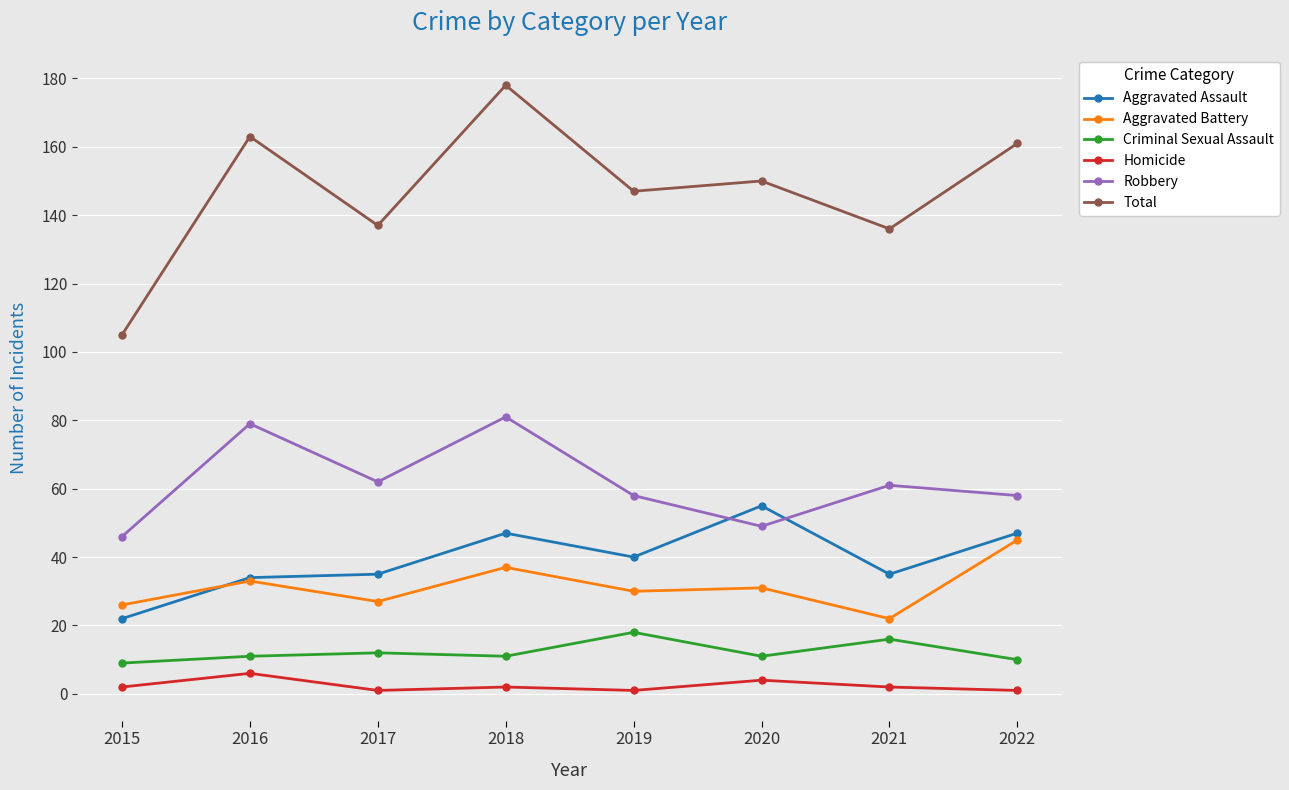

What is the sum of the Robbery values at 2020 and 2022?

107